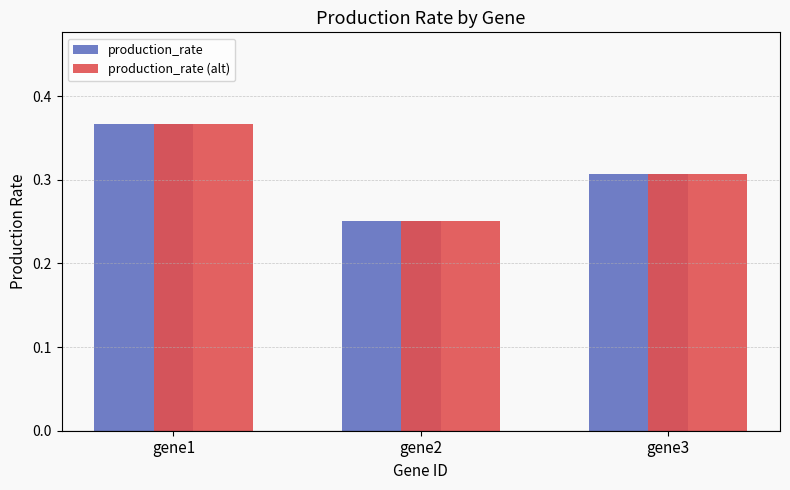

How many bars are there in total?

6